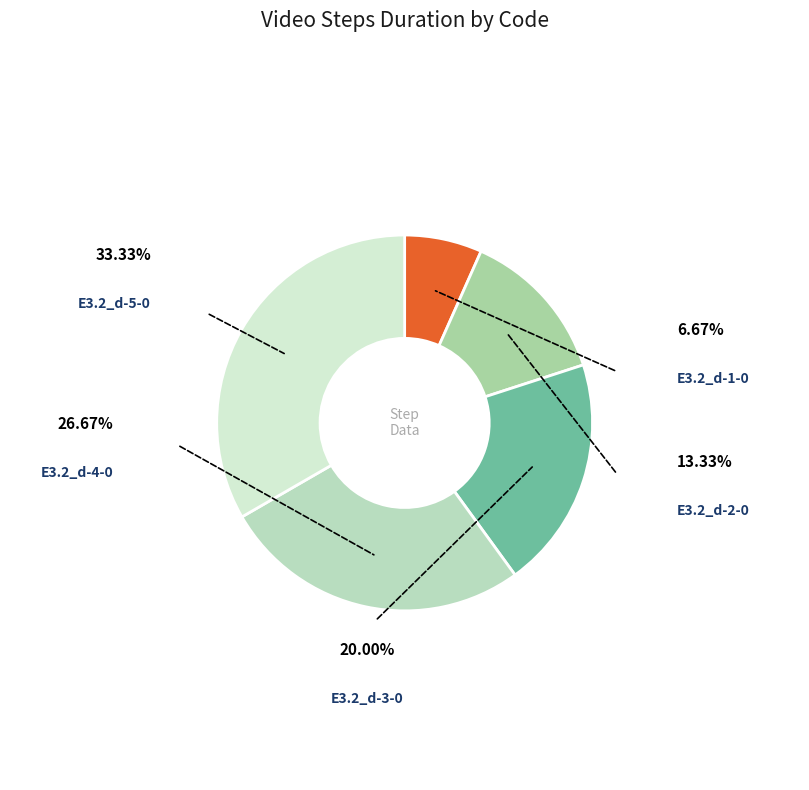

To the nearest percent, what is the difference between the E3.2_d-2-0 and E3.2_d-5-0 slice percentages?

20%